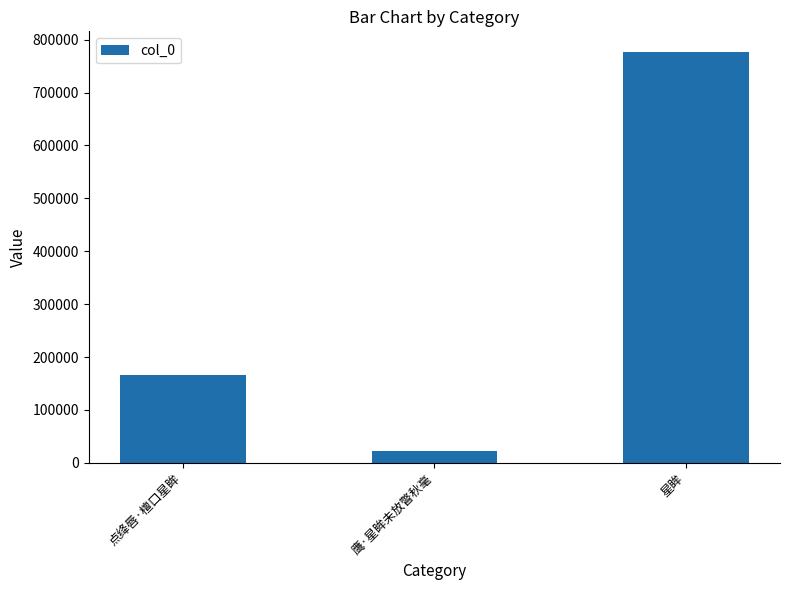

Approximately how many times larger is the value at 点绛唇·檀口星眸 compared to 星眸?

0.2